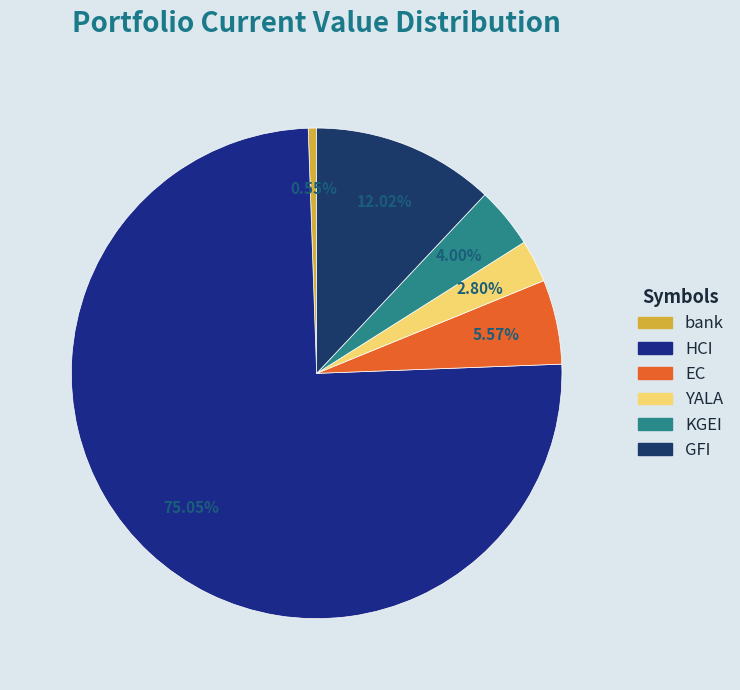

Which slice represents more than half of the pie?

HCI